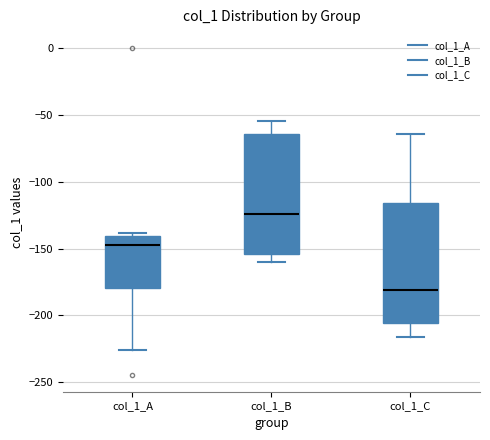

Reading left to right, transcribe this box plot: for each box, give where its median line is, the range the box spans, and where its two whiskers end, as read against the y-axis. The values are not printed on the chart, so give them approximately, as read against the axis.

col_1_A: median -145, box -180 to -140, whiskers -225 to -140 (just above the box's upper edge)
col_1_B: median -125, box -155 to -65, whiskers -160 to -55
col_1_C: median -180, box -205 to -115, whiskers -215 to -65